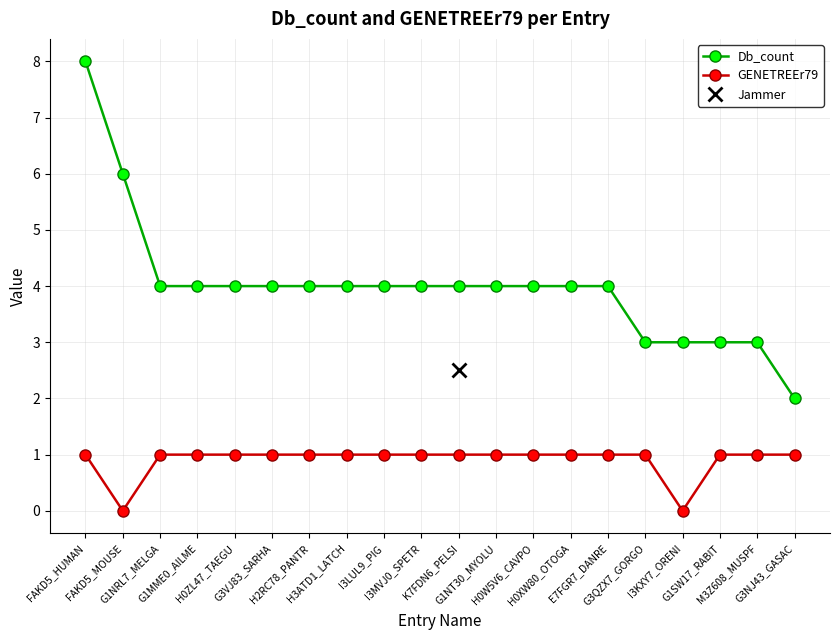

Read the Db_count value at G3NJ43_GASAC.

2